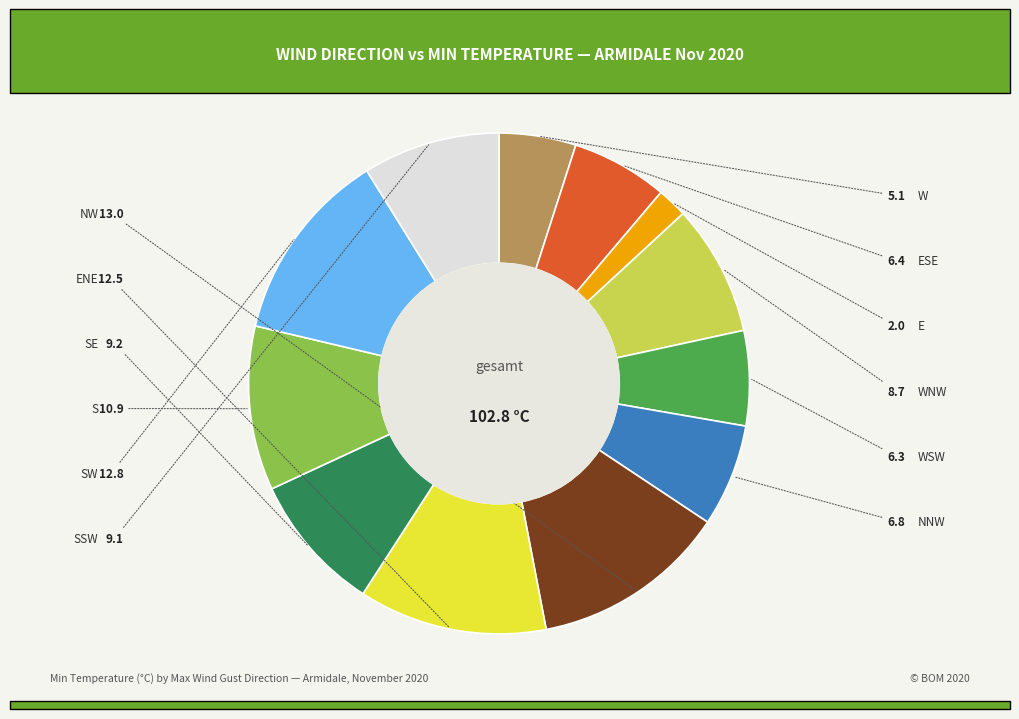

Does any single category account for the majority?

No